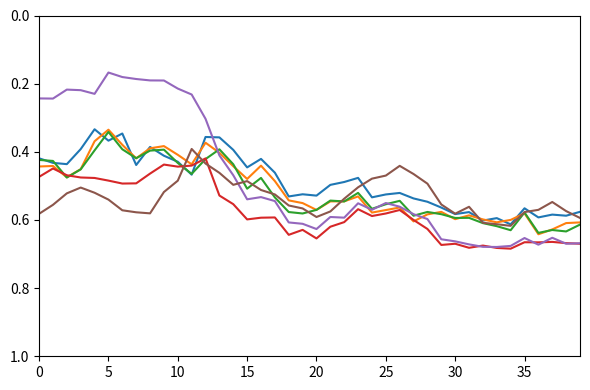

How many lines are shown in the chart?

6